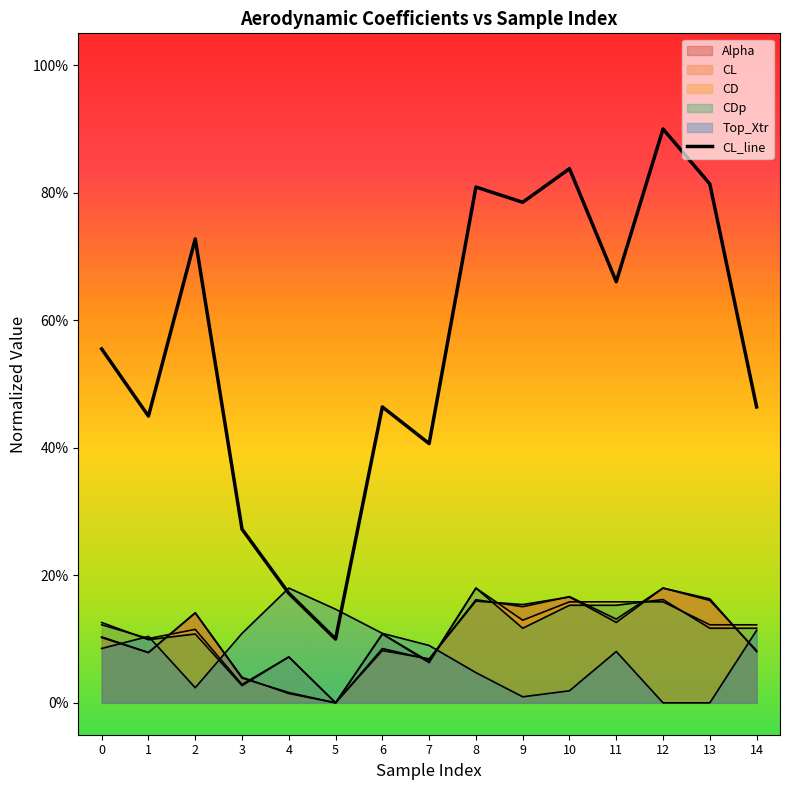

Reading left to right, extract all data points from this chart.

Alpha: 0.1	0.1	0.1	0.0	0.0	0.0	0.1	0.1	0.2	0.2	0.2	0.1	0.2	0.2	0.1
CL: 0.1	0.1	0.1	0.0	0.0	0.0	0.1	0.1	0.2	0.2	0.2	0.1	0.2	0.2	0.1
CD: 0.1	0.1	0.1	0.0	0.1	0.0	0.1	0.1	0.2	0.1	0.2	0.2	0.2	0.1	0.1
CDp: 0.1	0.1	0.1	0.0	0.1	0.0	0.1	0.1	0.2	0.1	0.2	0.2	0.2	0.1	0.1
Top_Xtr: 0.1	0.1	0.0	0.1	0.2	0.1	0.1	0.1	0.0	0.0	0.0	0.1	0.0	0.0	0.1